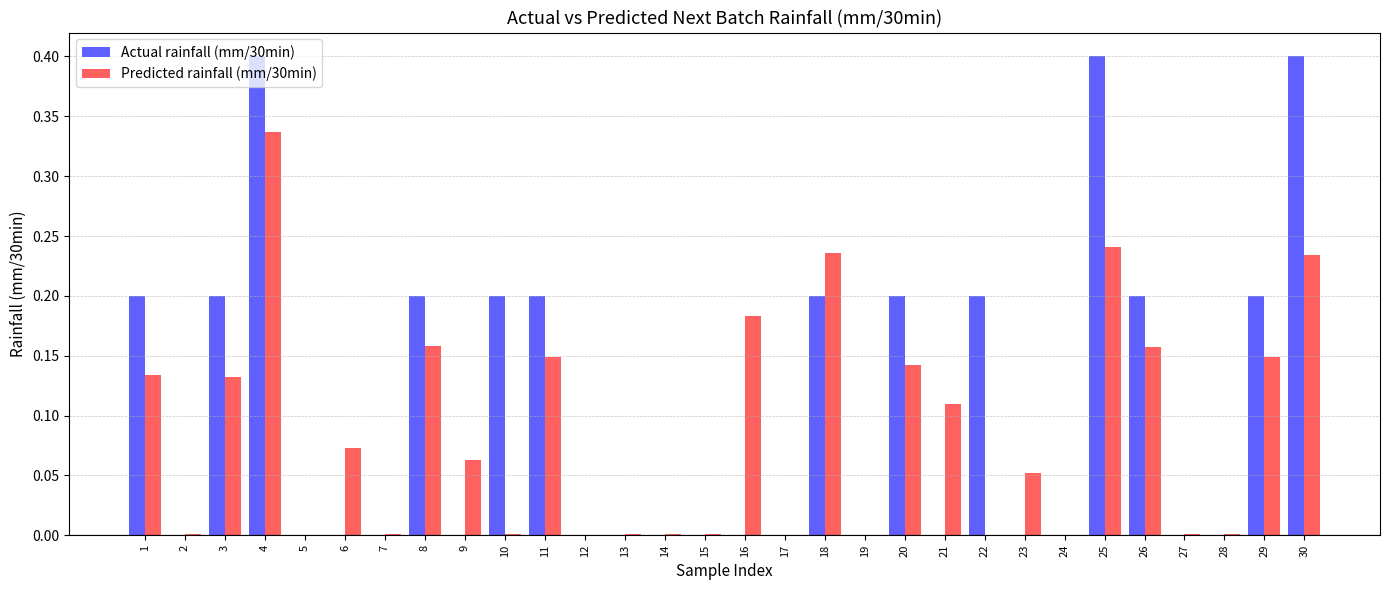

Is it true that Actual rainfall (mm/30min) equals -0.2 at 5?

False